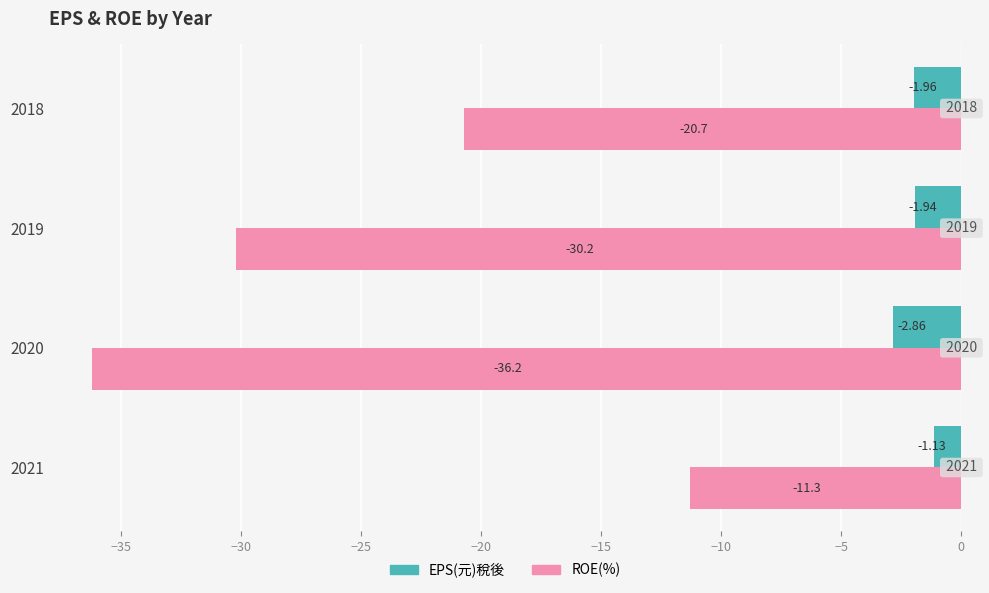

Rank the series by their maximum value, from lowest to highest.

ROE(%), EPS(元)稅後